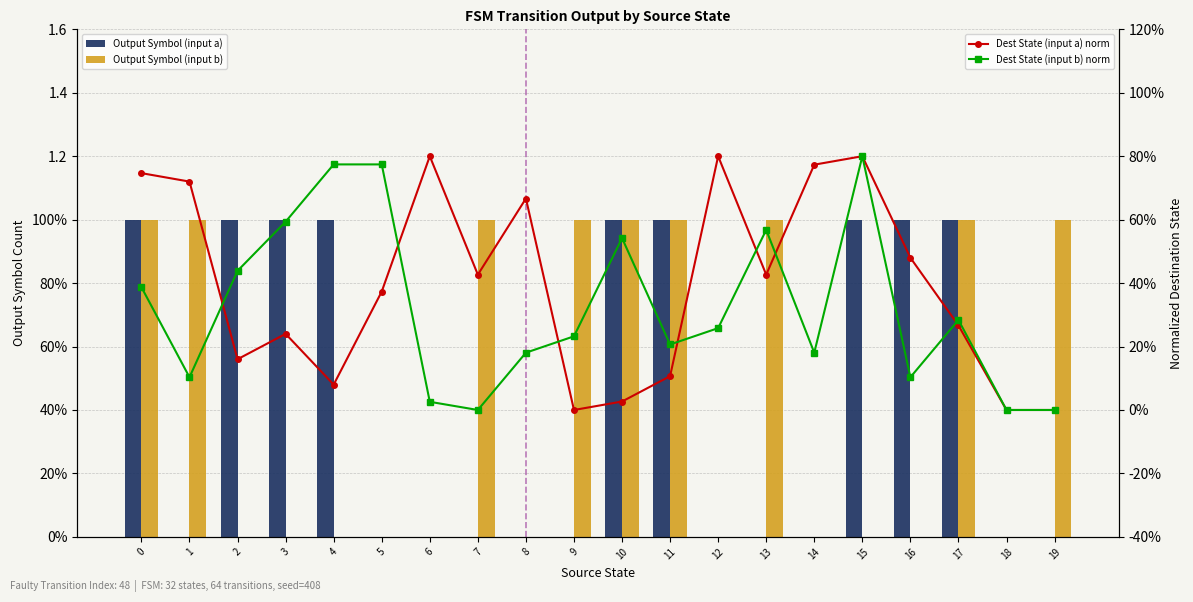

What is the value of the Dest State (input b) norm bar at the 17th from the left?

0.1